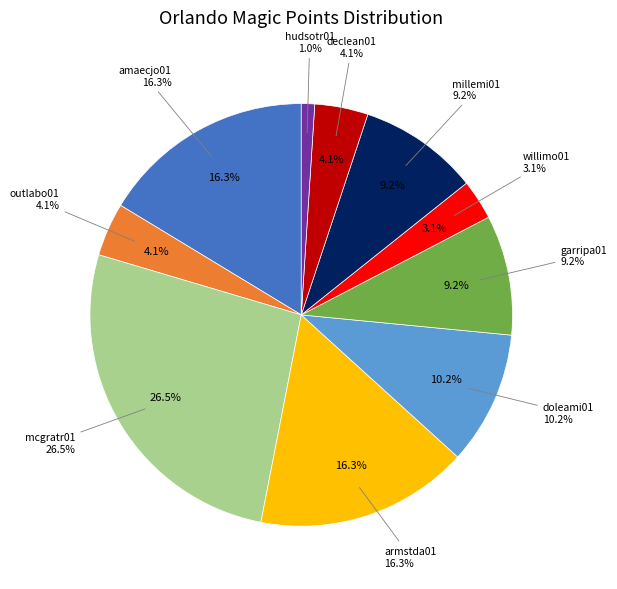

Rank the categories by value from lowest to highest.

hudsotr01, willimo01, outlabo01, declean01, garripa01, millemi01, doleami01, amaecjo01, armstda01, mcgratr01